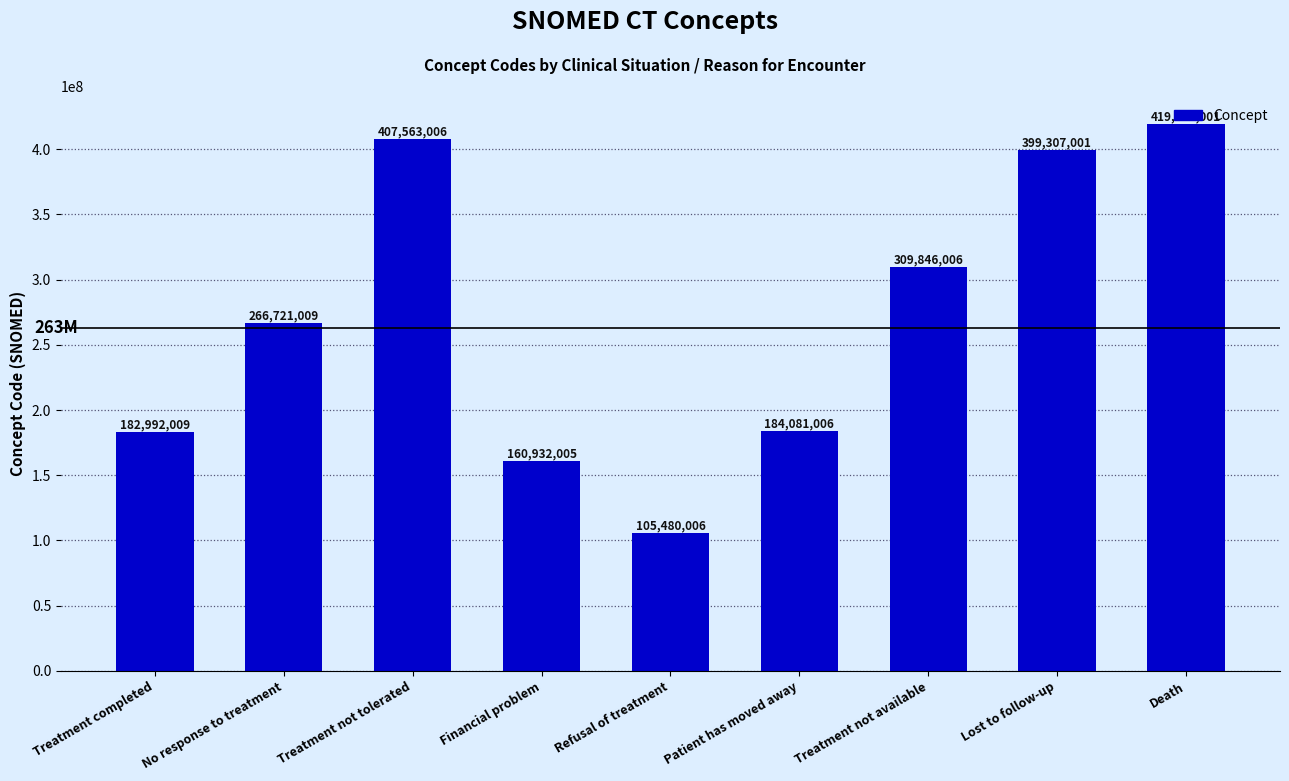

What is the value of the 9th bar from the left?

419620001